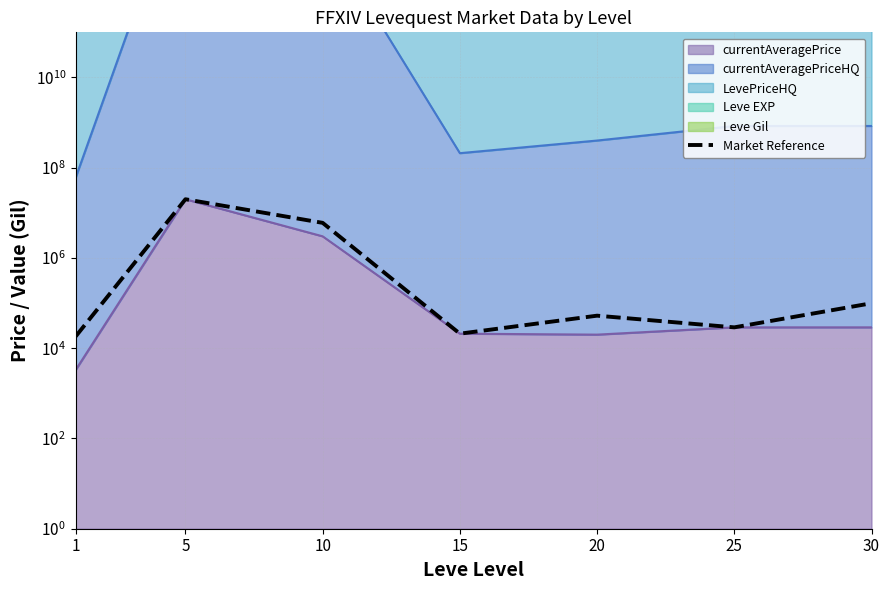

What is the value of the 5th point from the left?

52621